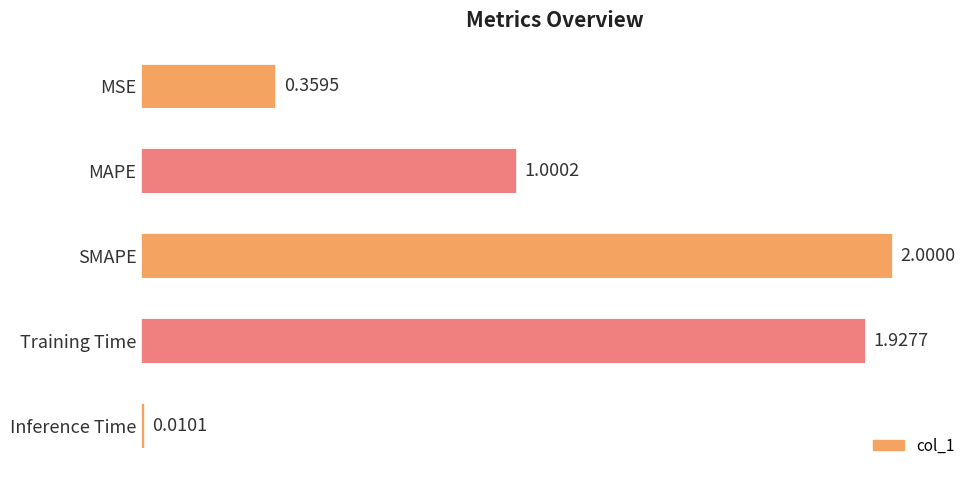

What is the label of the 3rd bar from the top?

SMAPE